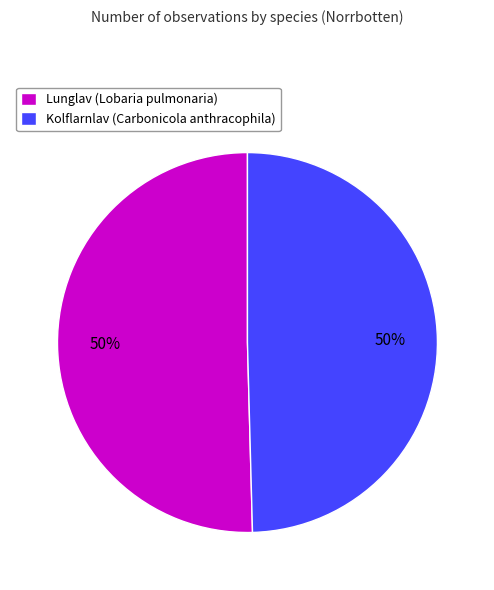

Combined, do Kolflarnlav (Carbonicola anthracophila) and Lunglav (Lobaria pulmonaria) account for over 50%?

Yes